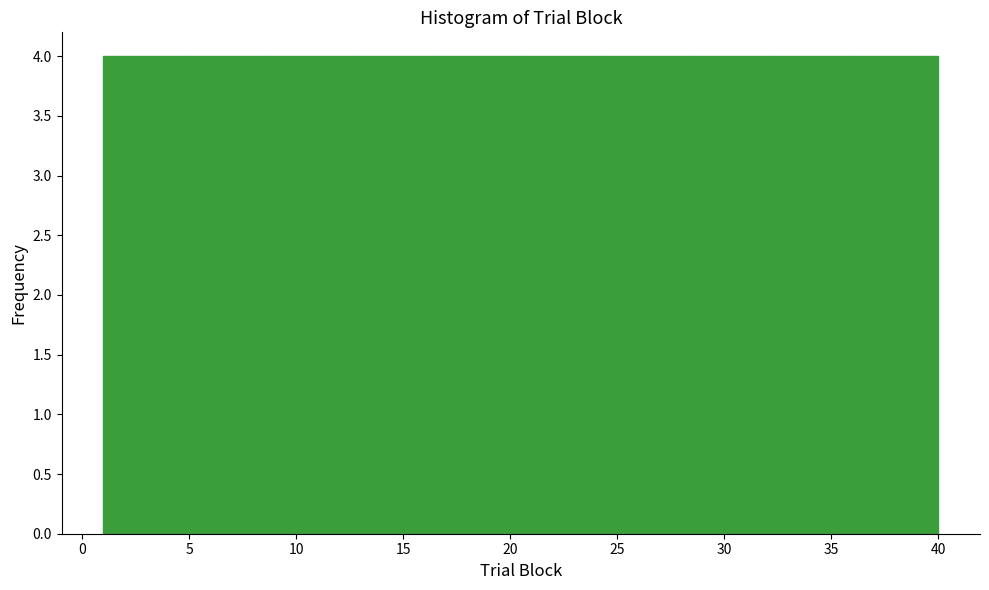

How tall is the bar that spans 1.0 to 4.9 on the x-axis? Neither the bar edges nor the heights are printed on the chart, so give them approximately, as read against the axes.

4